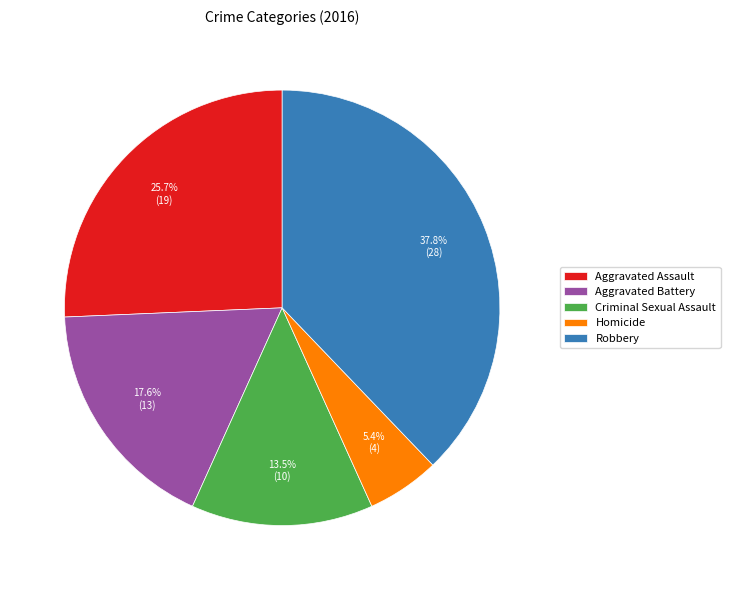

To the nearest percent, what percentage of the pie is Aggravated Battery?

18%